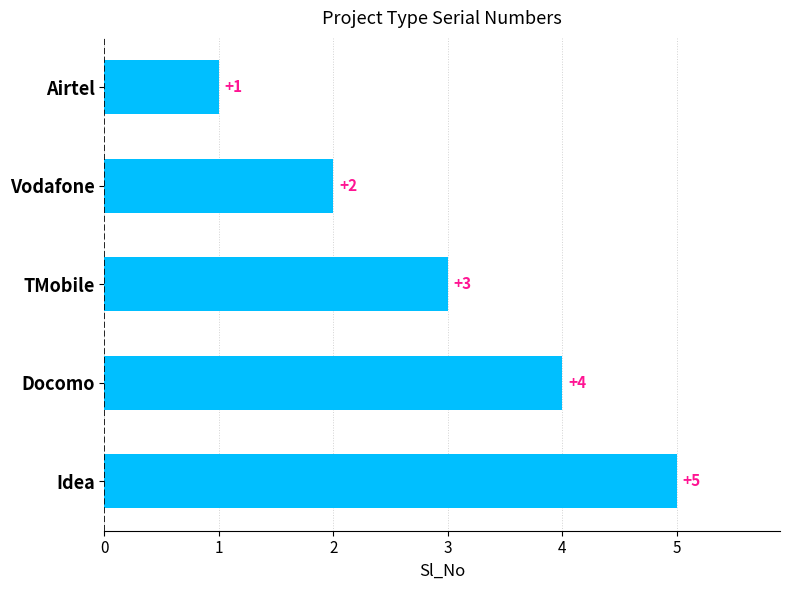

Rank the categories by value from highest to lowest.

Idea, Docomo, TMobile, Vodafone, Airtel